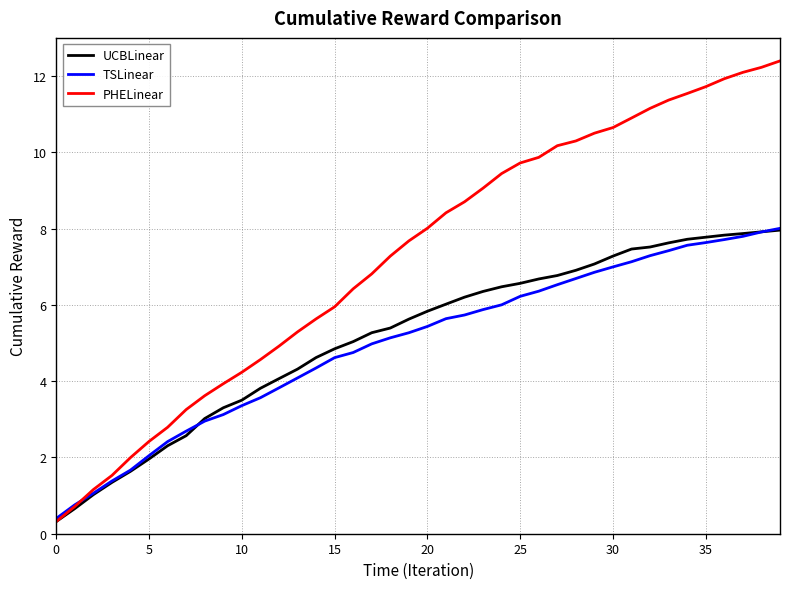

Which series has the largest range (max minus min)?

PHELinear